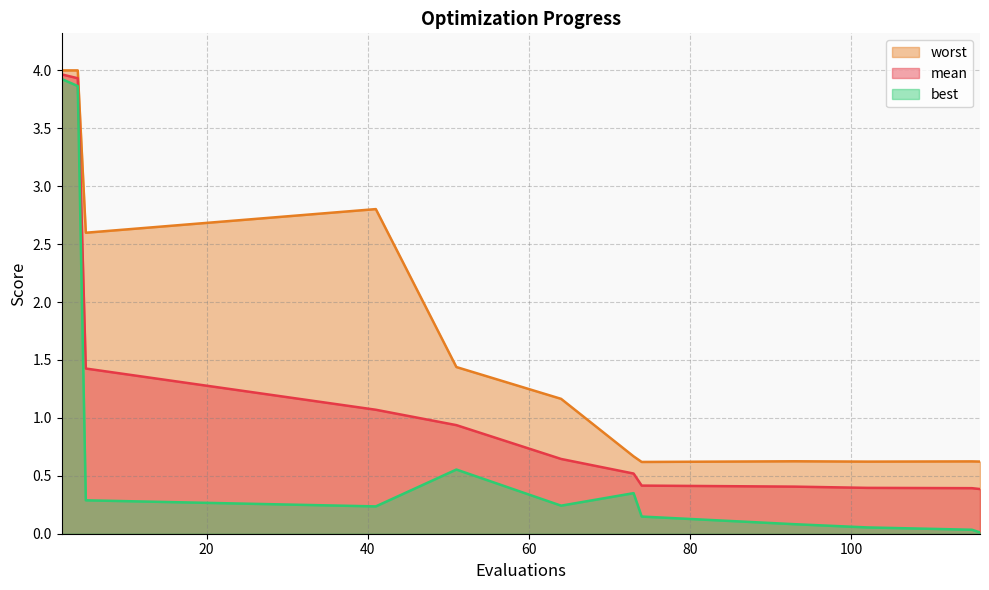

At which category is the sum across all series the highest?

2